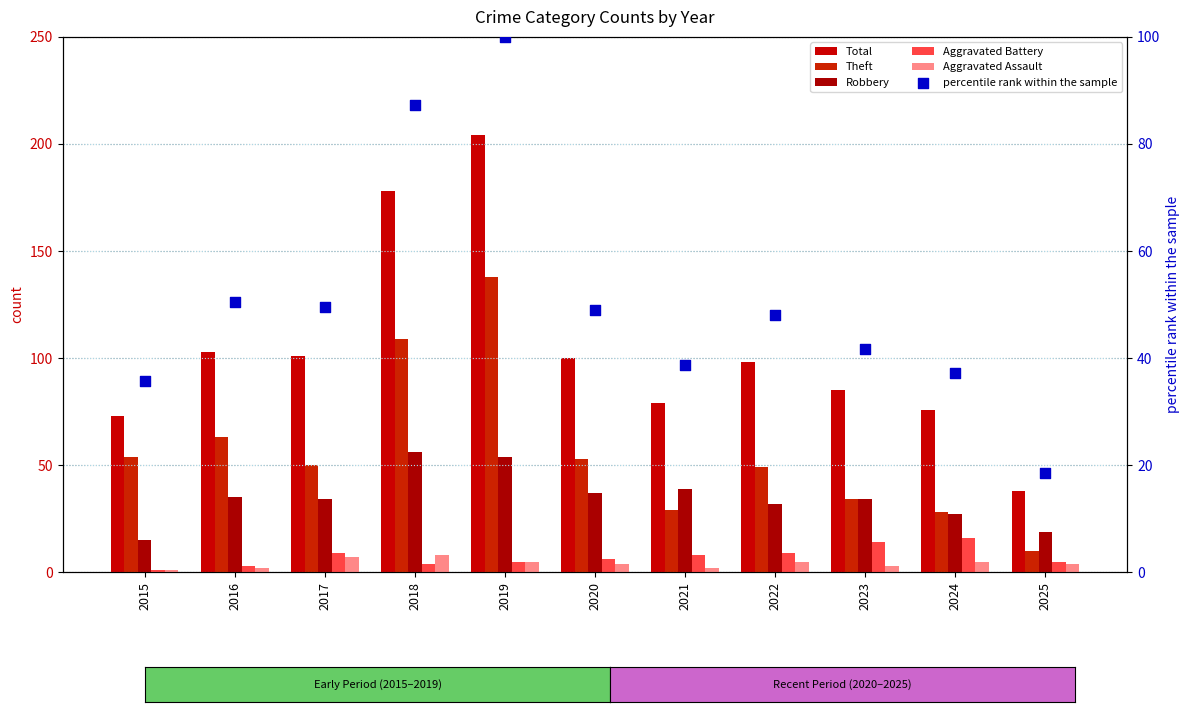

Which series has the widest spread of Y values?

Total